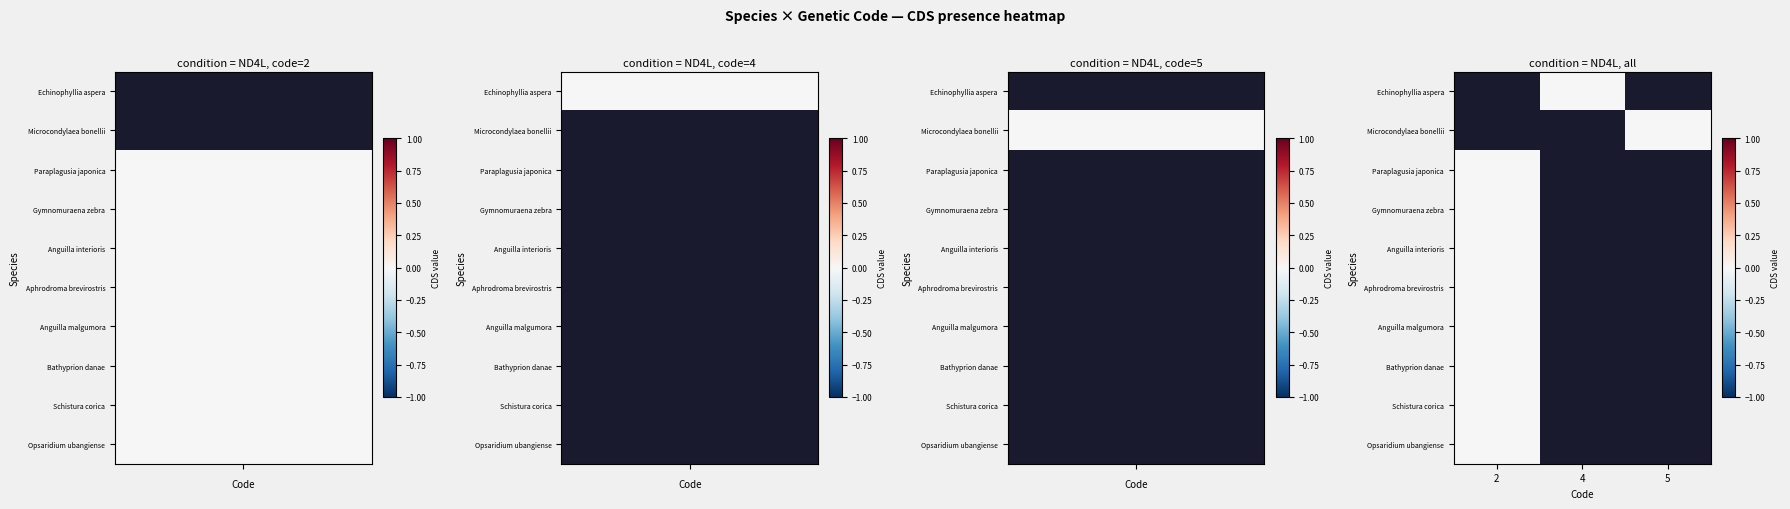

List the series in order of their overall mean, lowest first.

Echinophyllia aspera, Microcondylaea bonellii, Paraplagusia japonica, Gymnomuraena zebra, Anguilla interioris, Aphrodroma brevirostris, Anguilla malgumora, Bathyprion danae, Schistura corica, Opsaridium ubangiense